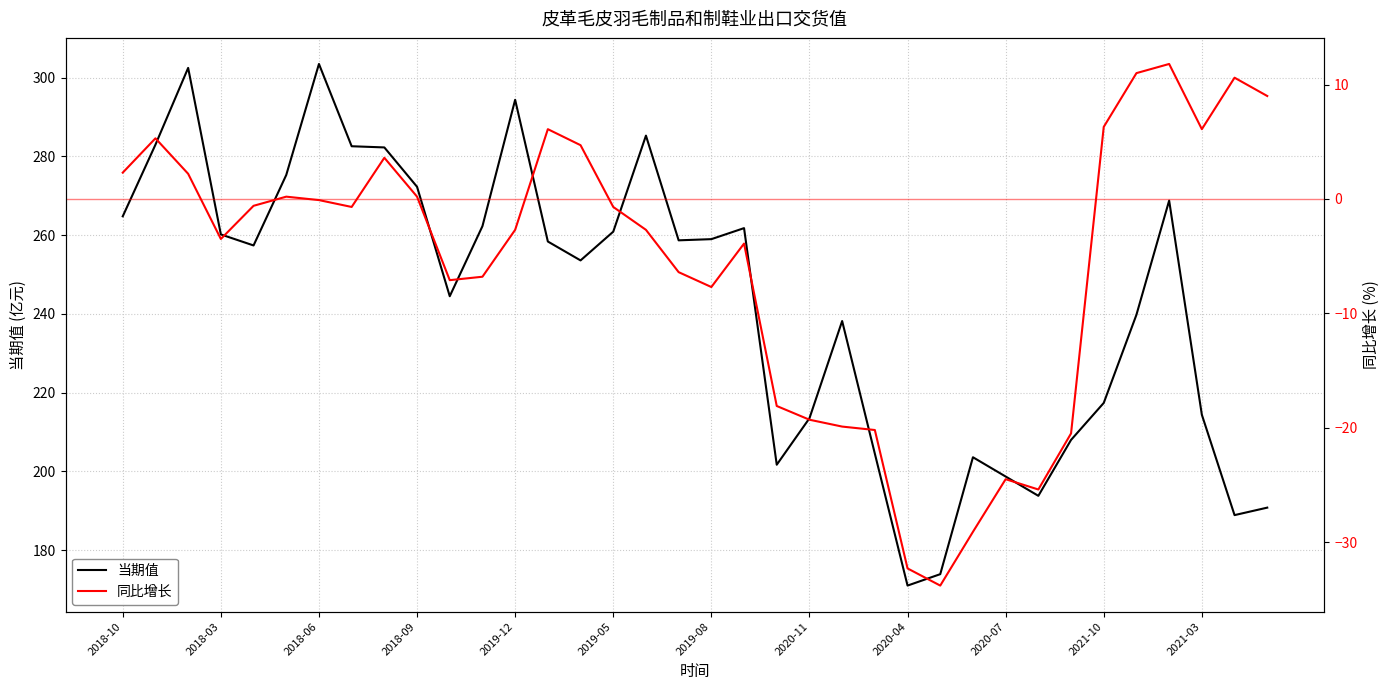

Which category has the lowest value across all series?

25